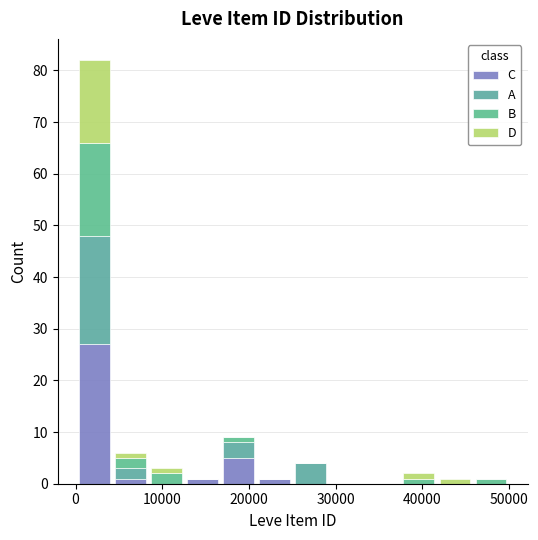

Which range on the x-axis has the tallest stacked bar (by total height)?

0 to 4000